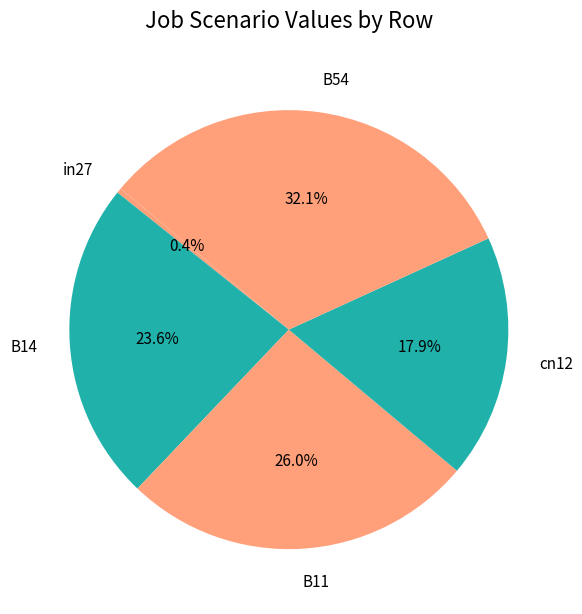

What is the total percentage of B11 and cn12?

43.9%